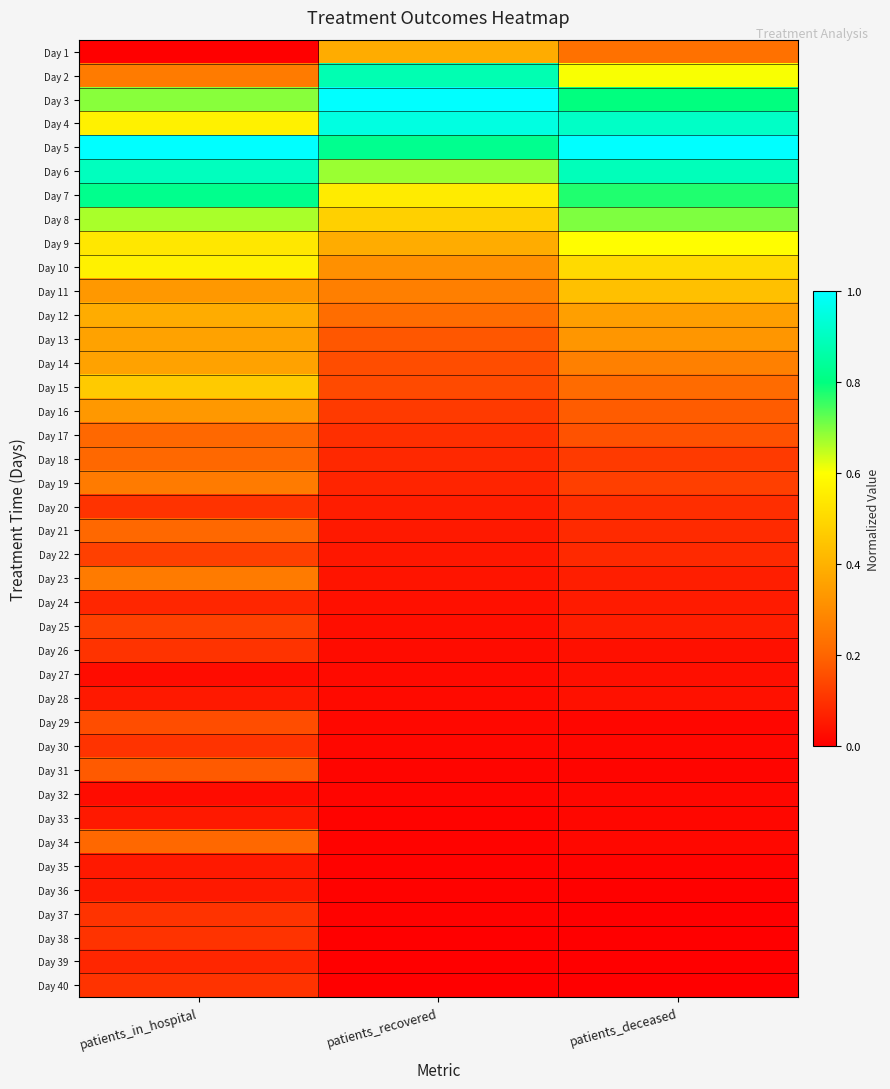

Reading right to left, extract all data points from this chart.

Day 1: patients_deceased=0.2	patients_recovered=0.4	patients_in_hospital=0.0
Day 2: patients_deceased=0.6	patients_recovered=0.9	patients_in_hospital=0.3
Day 3: patients_deceased=0.8	patients_recovered=1.0	patients_in_hospital=0.7
Day 4: patients_deceased=0.9	patients_recovered=1.0	patients_in_hospital=0.6
Day 5: patients_deceased=1.0	patients_recovered=0.8	patients_in_hospital=1.0
Day 6: patients_deceased=0.9	patients_recovered=0.7	patients_in_hospital=0.9
Day 7: patients_deceased=0.8	patients_recovered=0.5	patients_in_hospital=0.8
Day 8: patients_deceased=0.7	patients_recovered=0.5	patients_in_hospital=0.7
Day 9: patients_deceased=0.6	patients_recovered=0.4	patients_in_hospital=0.5
Day 10: patients_deceased=0.5	patients_recovered=0.3	patients_in_hospital=0.6
Day 11: patients_deceased=0.4	patients_recovered=0.3	patients_in_hospital=0.3
Day 12: patients_deceased=0.4	patients_recovered=0.2	patients_in_hospital=0.4
Day 13: patients_deceased=0.3	patients_recovered=0.2	patients_in_hospital=0.4
Day 14: patients_deceased=0.3	patients_recovered=0.2	patients_in_hospital=0.4
Day 15: patients_deceased=0.2	patients_recovered=0.1	patients_in_hospital=0.5
Day 16: patients_deceased=0.2	patients_recovered=0.1	patients_in_hospital=0.3
Day 17: patients_deceased=0.2	patients_recovered=0.1	patients_in_hospital=0.2
Day 18: patients_deceased=0.1	patients_recovered=0.1	patients_in_hospital=0.2
Day 19: patients_deceased=0.1	patients_recovered=0.1	patients_in_hospital=0.3
Day 20: patients_deceased=0.1	patients_recovered=0.1	patients_in_hospital=0.1
Day 21: patients_deceased=0.1	patients_recovered=0.1	patients_in_hospital=0.2
Day 22: patients_deceased=0.1	patients_recovered=0.0	patients_in_hospital=0.1
Day 23: patients_deceased=0.1	patients_recovered=0.0	patients_in_hospital=0.3
Day 24: patients_deceased=0.1	patients_recovered=0.0	patients_in_hospital=0.1
Day 25: patients_deceased=0.1	patients_recovered=0.0	patients_in_hospital=0.1
Day 26: patients_deceased=0.0	patients_recovered=0.0	patients_in_hospital=0.1
Day 27: patients_deceased=0.0	patients_recovered=0.0	patients_in_hospital=0.0
Day 28: patients_deceased=0.0	patients_recovered=0.0	patients_in_hospital=0.1
Day 29: patients_deceased=0.0	patients_recovered=0.0	patients_in_hospital=0.2
Day 30: patients_deceased=0.0	patients_recovered=0.0	patients_in_hospital=0.1
Day 31: patients_deceased=0.0	patients_recovered=0.0	patients_in_hospital=0.2
Day 32: patients_deceased=0.0	patients_recovered=0.0	patients_in_hospital=0.0
Day 33: patients_deceased=0.0	patients_recovered=0.0	patients_in_hospital=0.1
Day 34: patients_deceased=0.0	patients_recovered=0.0	patients_in_hospital=0.2
Day 35: patients_deceased=0.0	patients_recovered=0.0	patients_in_hospital=0.1
Day 36: patients_deceased=0.0	patients_recovered=0.0	patients_in_hospital=0.1
Day 37: patients_deceased=0.0	patients_recovered=0.0	patients_in_hospital=0.1
Day 38: patients_deceased=0.0	patients_recovered=0.0	patients_in_hospital=0.1
Day 39: patients_deceased=0.0	patients_recovered=0.0	patients_in_hospital=0.1
Day 40: patients_deceased=0.0	patients_recovered=0.0	patients_in_hospital=0.1